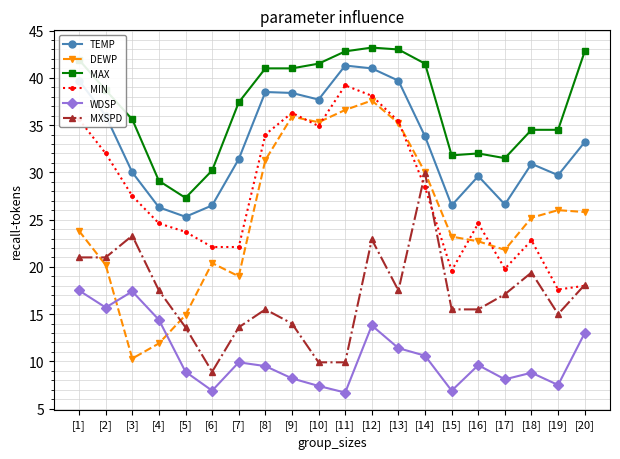

The MIN series shows 22.8 at [18]. True or false?

True